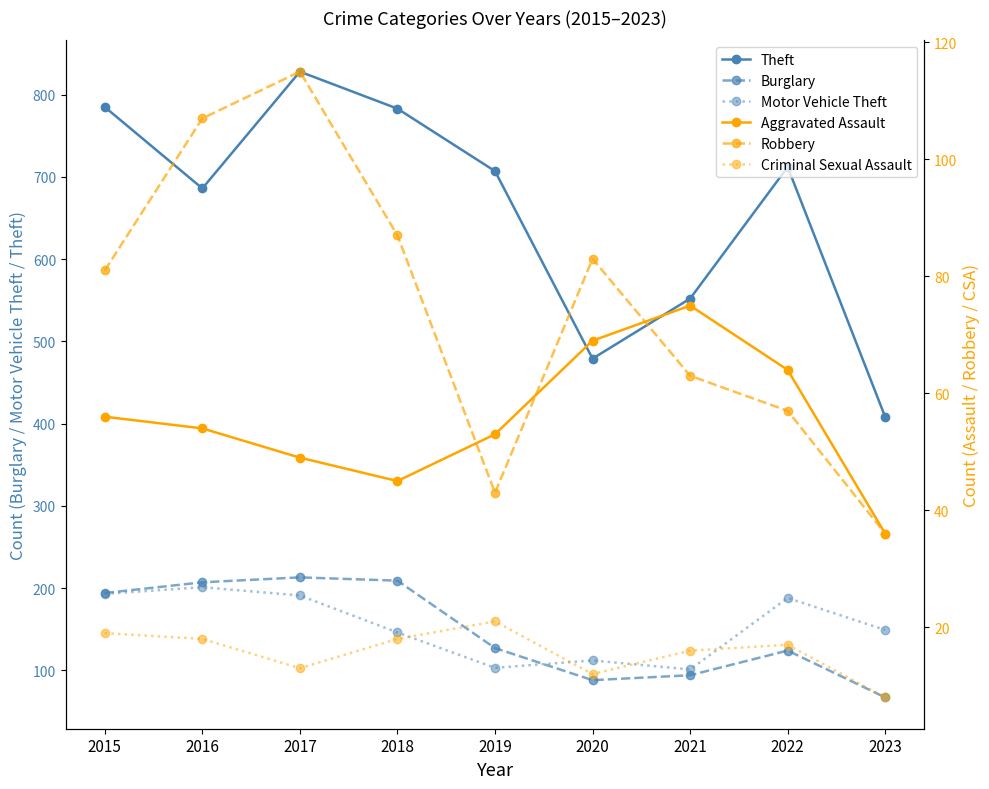

What are all the series names shown in the legend?

Theft, Burglary, Motor Vehicle Theft, Aggravated Assault, Robbery, Criminal Sexual Assault